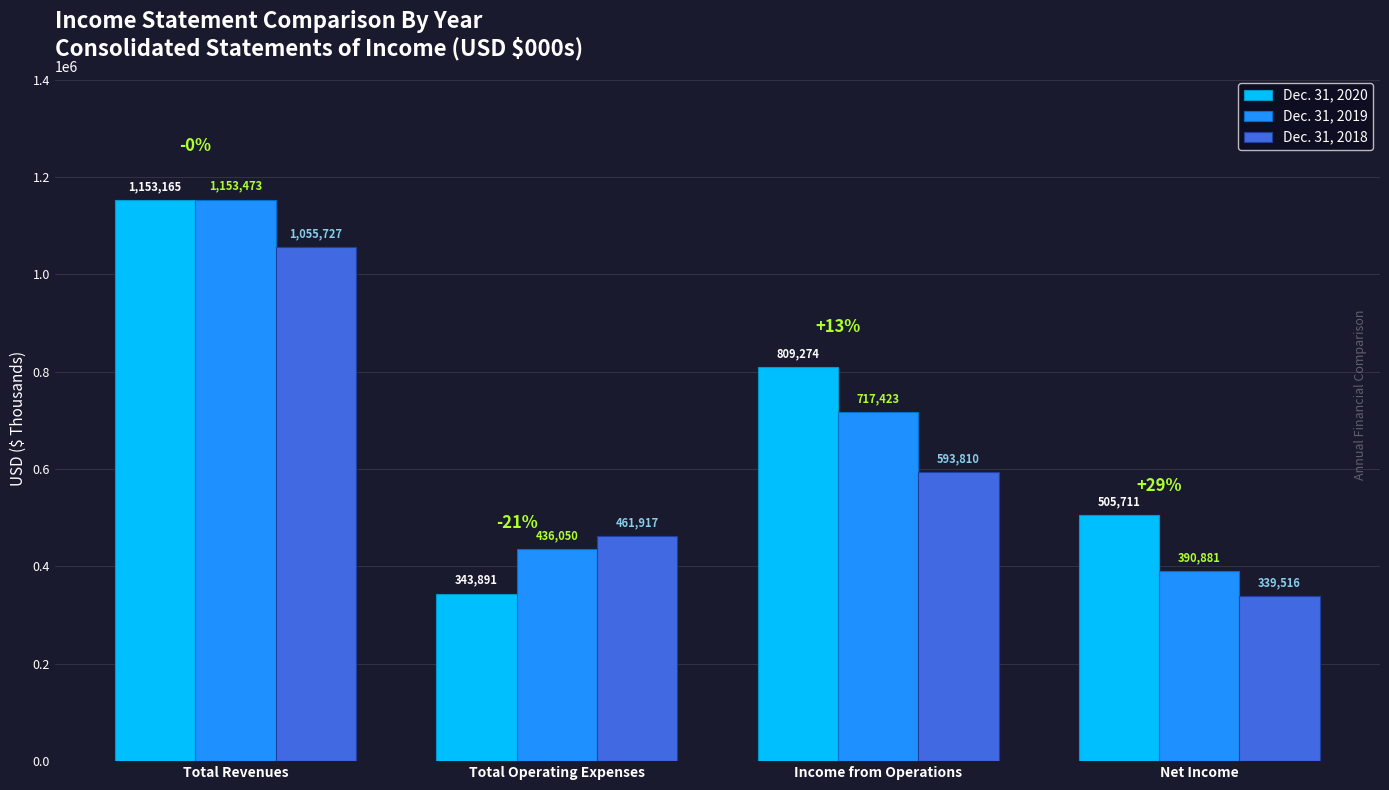

What is the difference between the maximum and minimum values in the Dec. 31, 2020 series?

809274